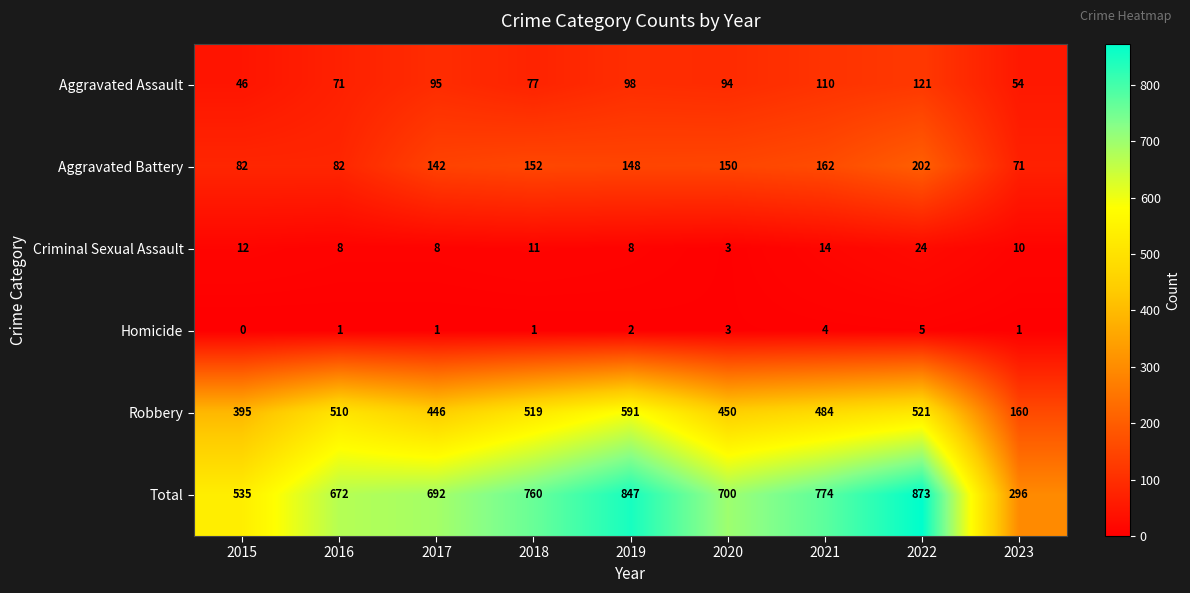

Which label corresponds to the largest value in the chart?

2022